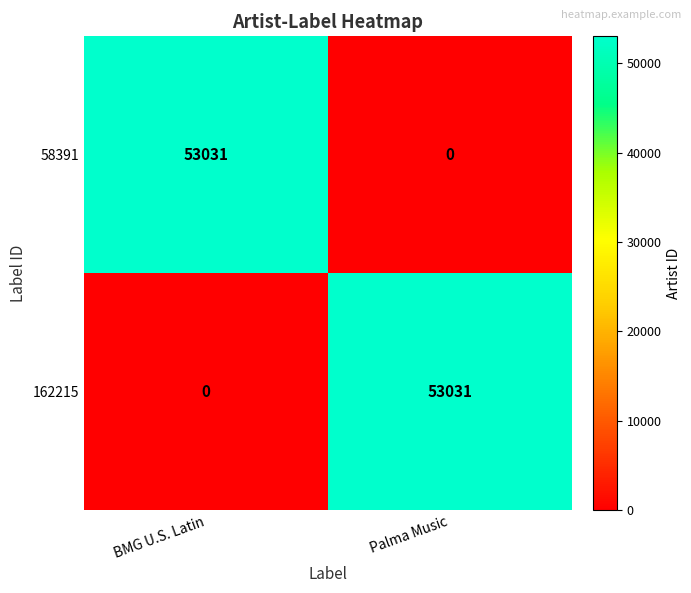

Is it true that 162215 equals 0 at BMG U.S. Latin?

True